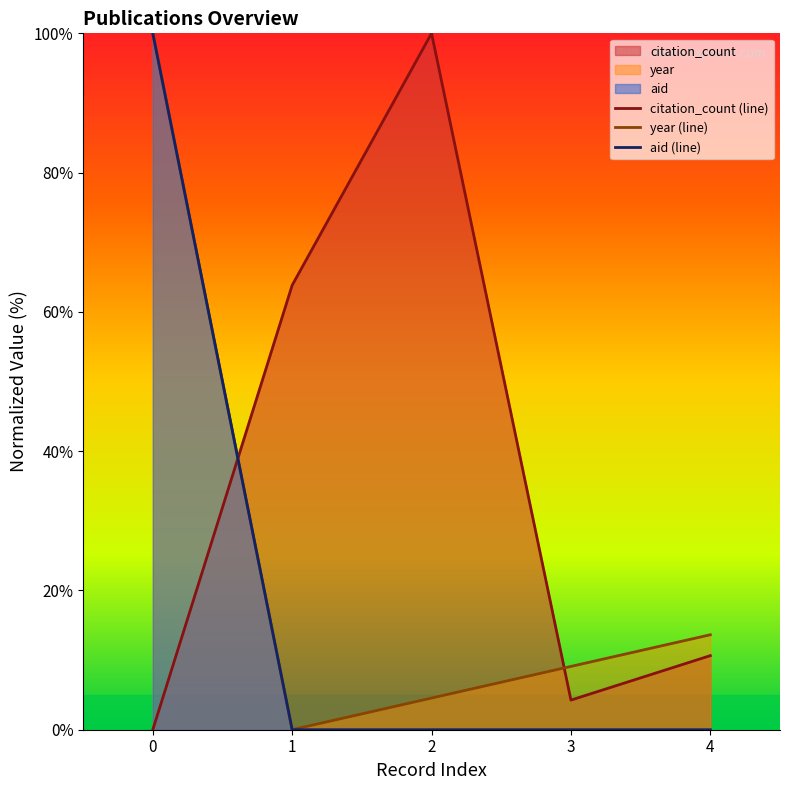

The citation_count (line) series shows 0.0 at 0. True or false?

True